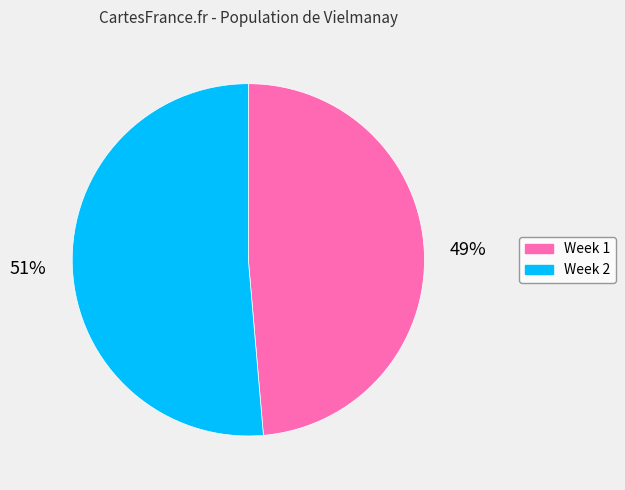

To the nearest percent, what percentage of the pie is Week 1?

49%